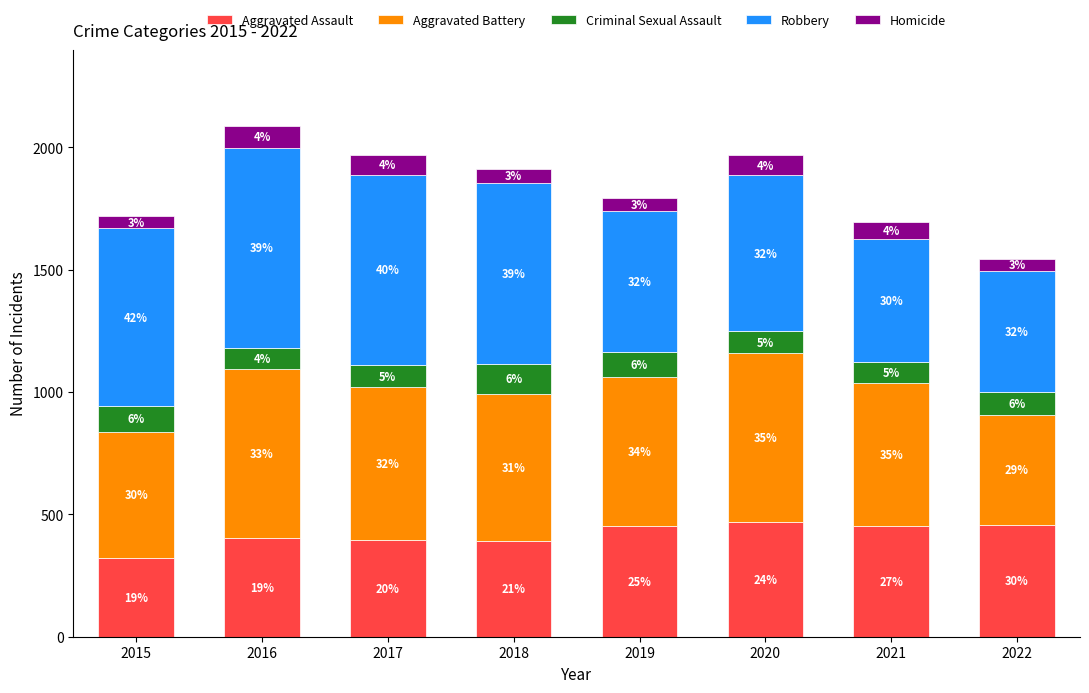

The value of Homicide at 2019 is 53. True or false?

True